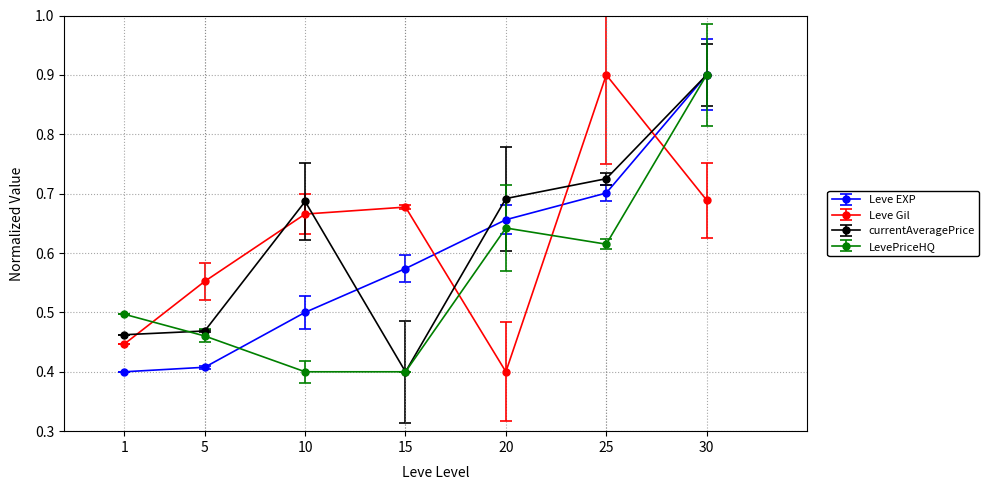

List the labels in order of Leve EXP value, largest first.

30, 25, 20, 15, 10, 5, 1